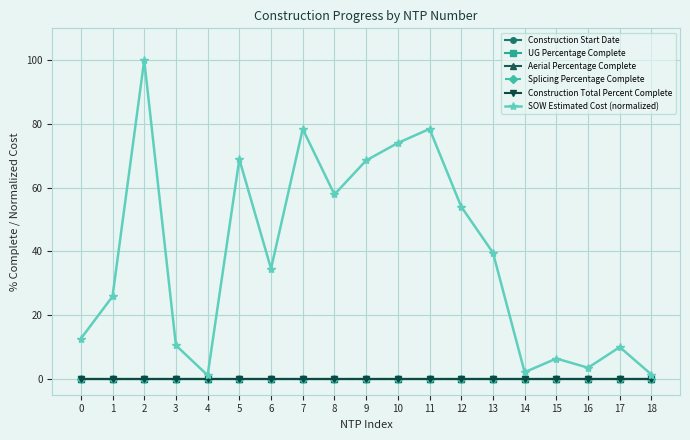

Does the chart have visible grid lines?

Yes